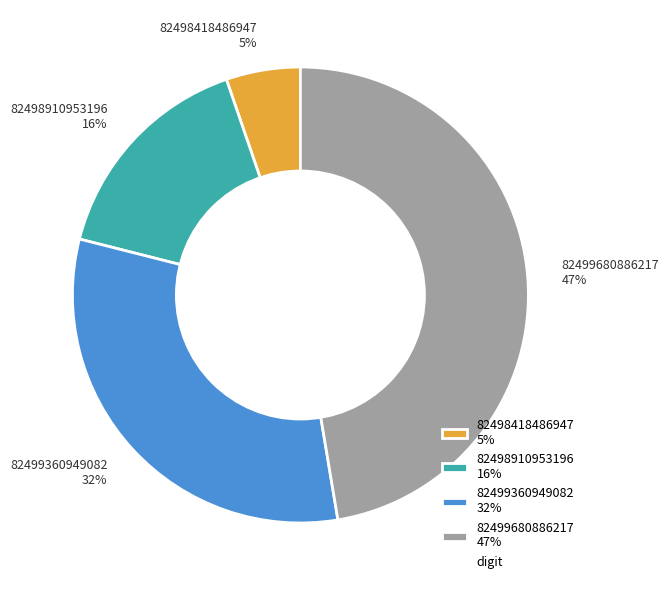

Does 82499360949082 account for over 50% of the chart?

No